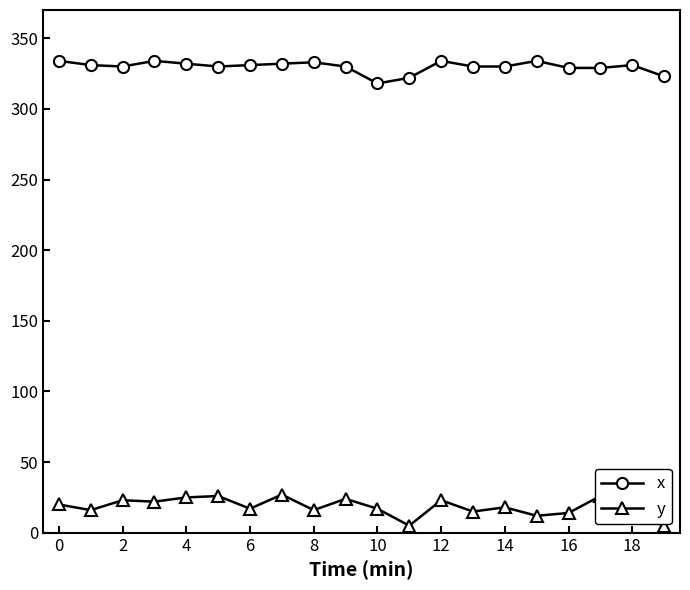

How many lines are shown in the chart?

2